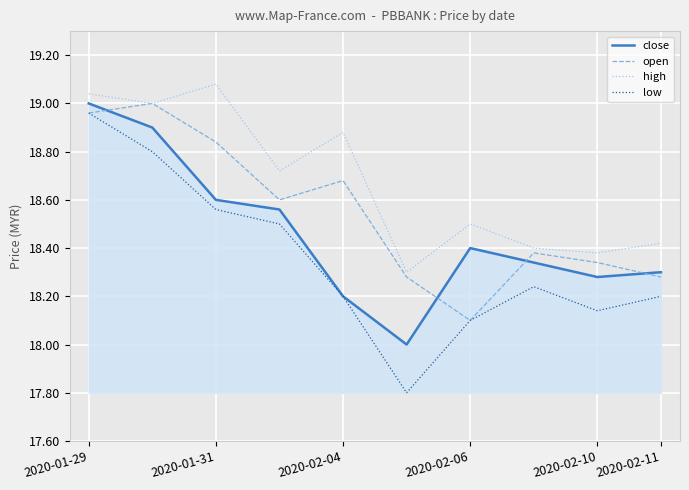

Rank the series by their average value, from highest to lowest.

high, open, close, low